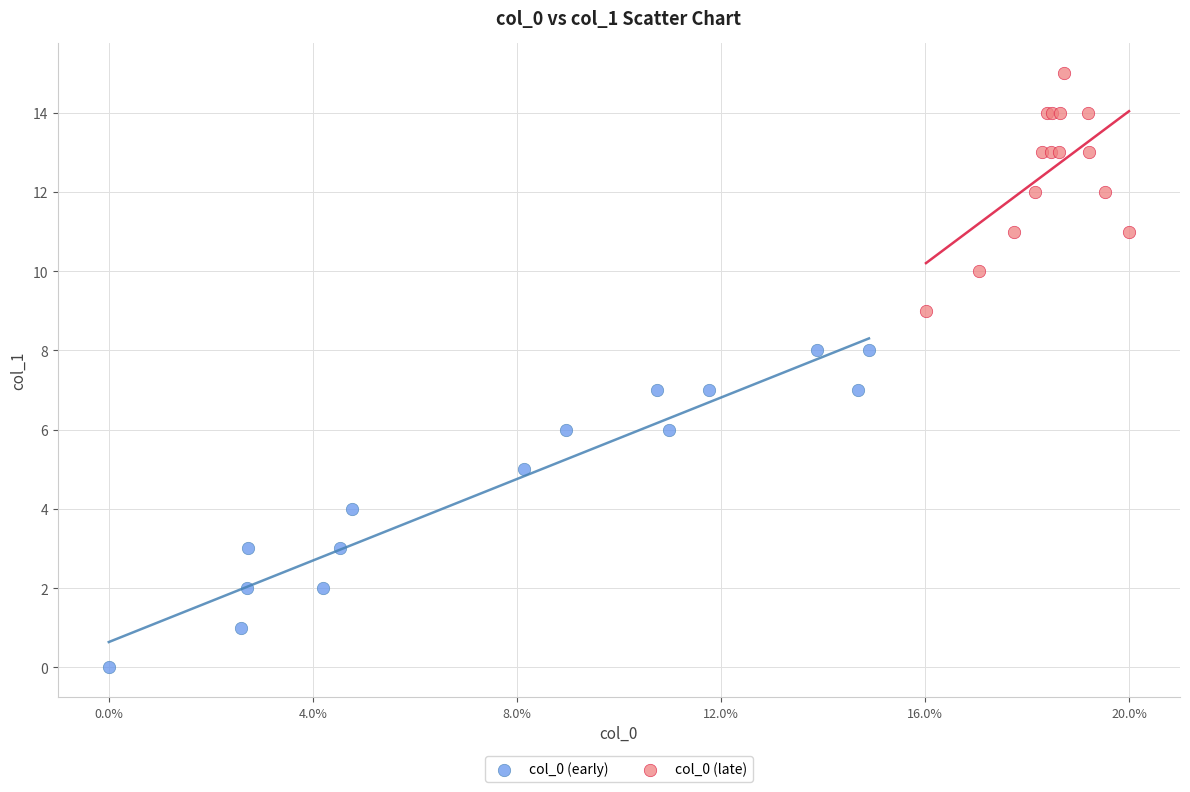

Which series contains the highest Y value?

col_0 (late)